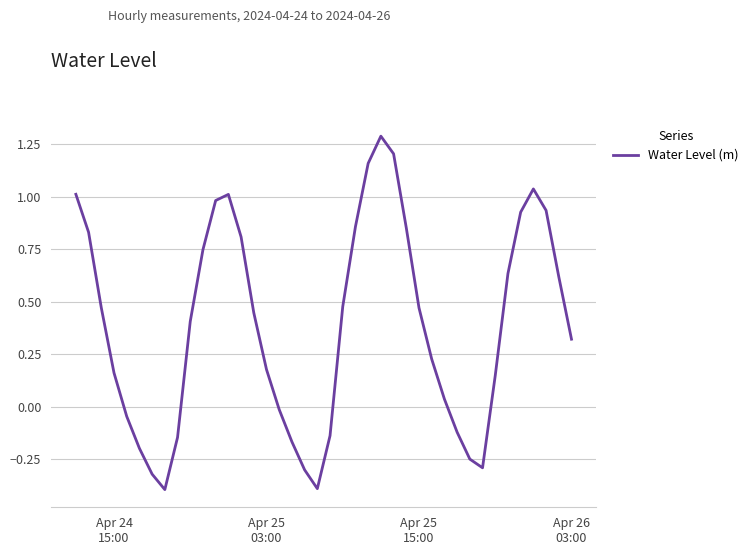

What is the difference between the maximum and minimum values?

1.7